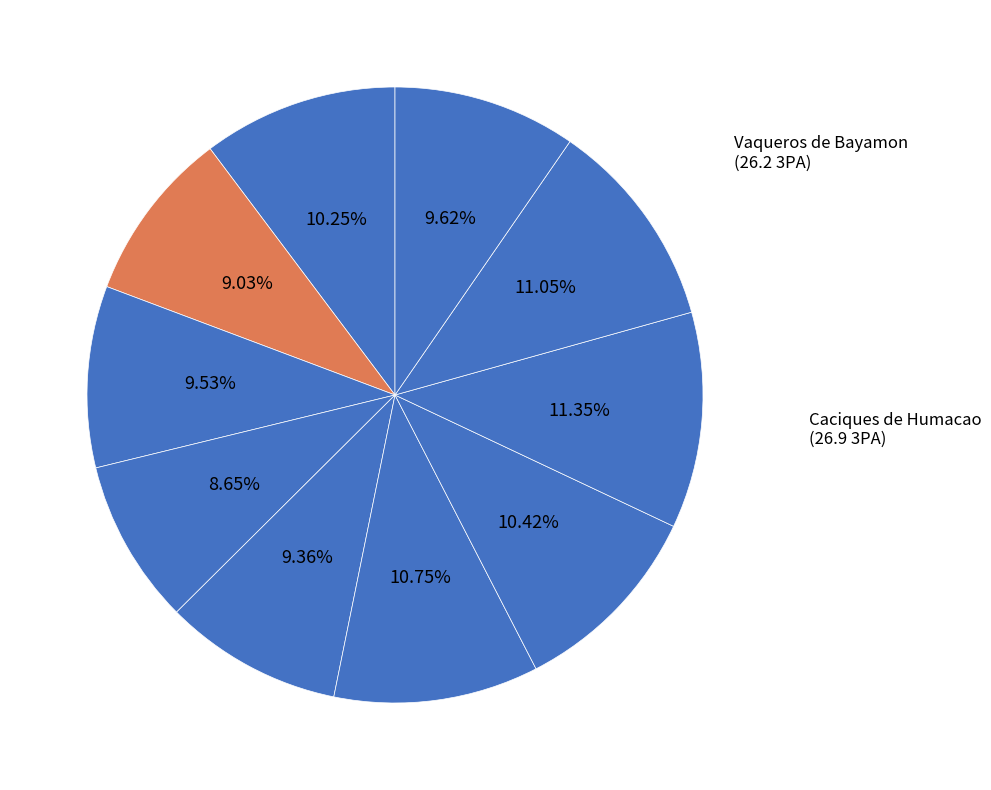

How many segments does this pie chart have?

10